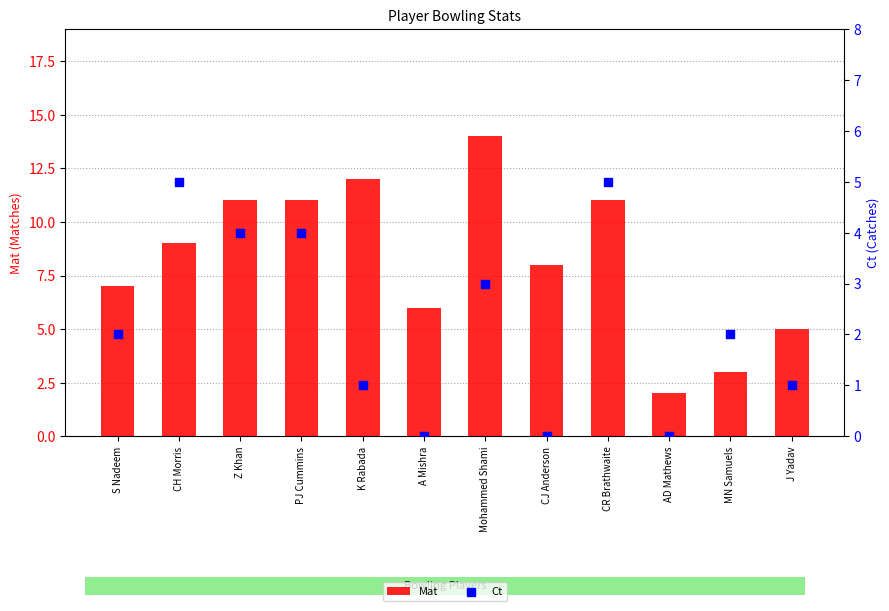

What is the total value across all series at A Mishra?

6